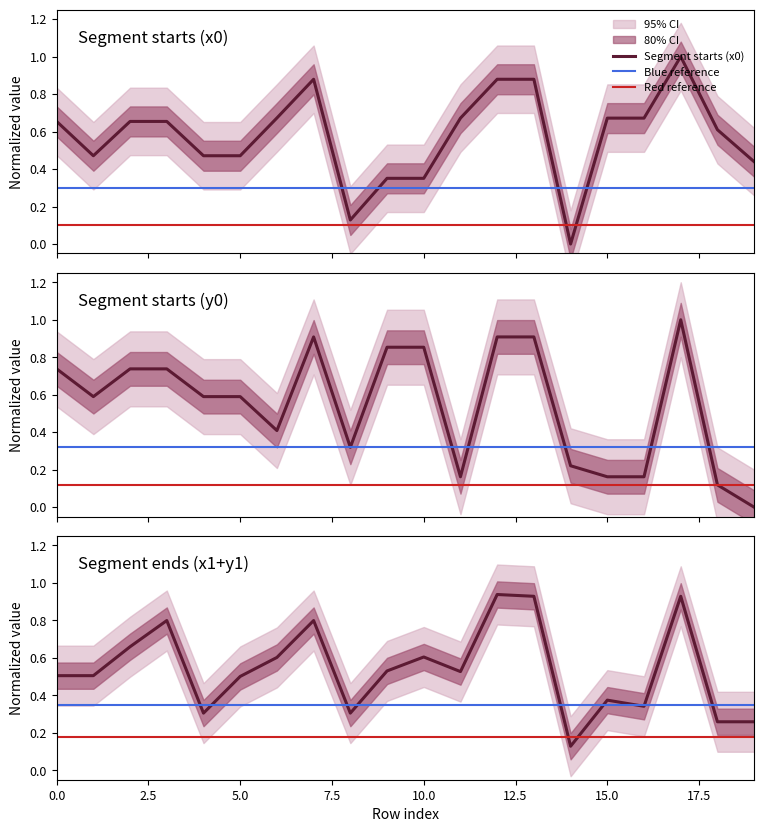

After their last crossing, which series has the higher values: y0 or x0?

x0